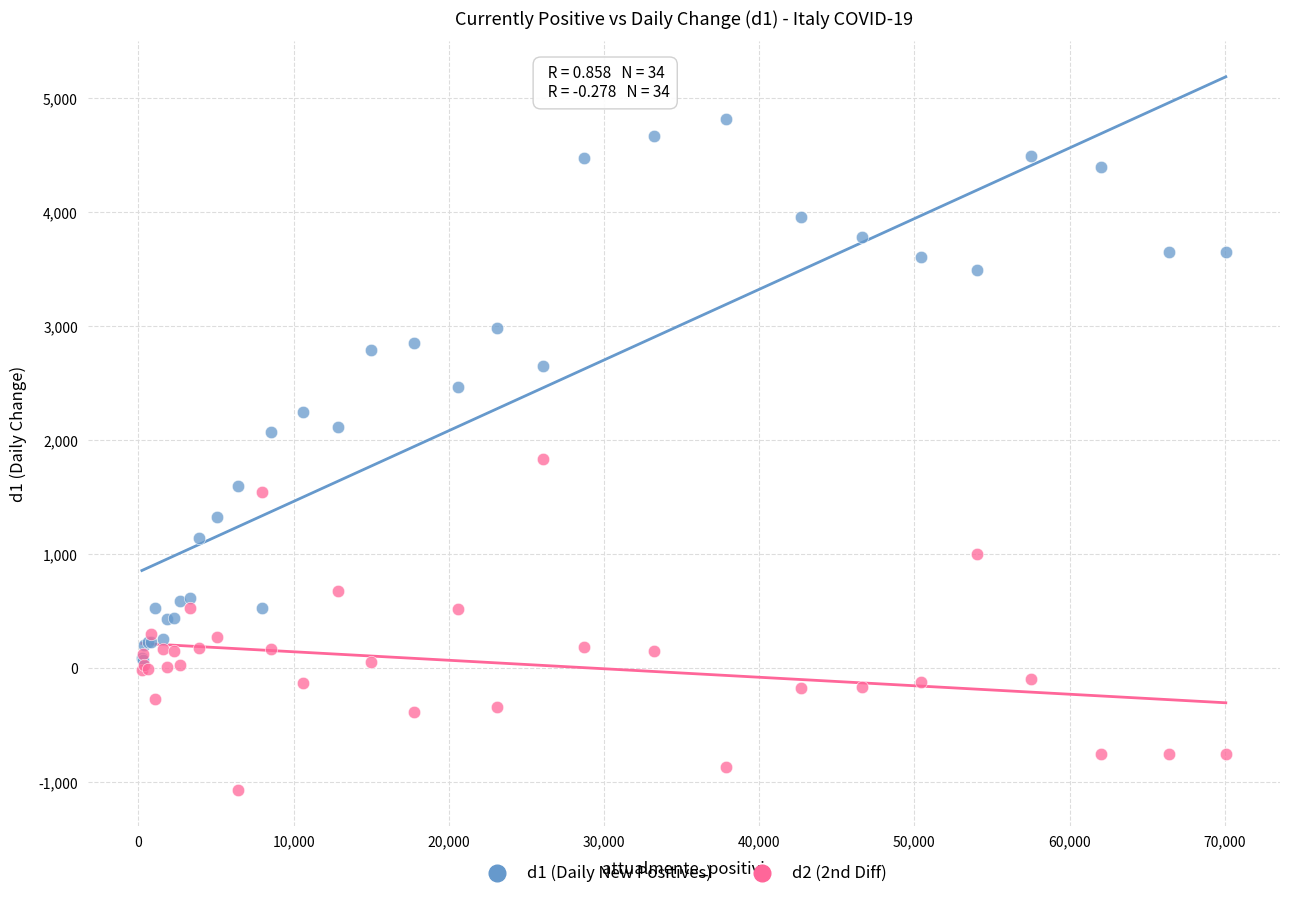

Which series reaches the maximum Y coordinate?

d1 (Daily New Positives)